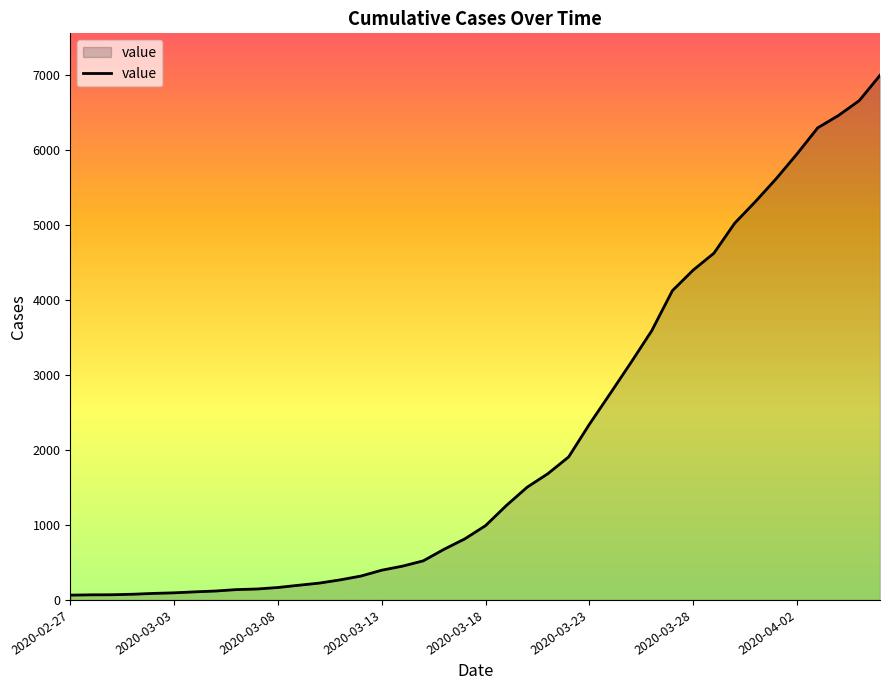

What is the greatest value displayed?

7002